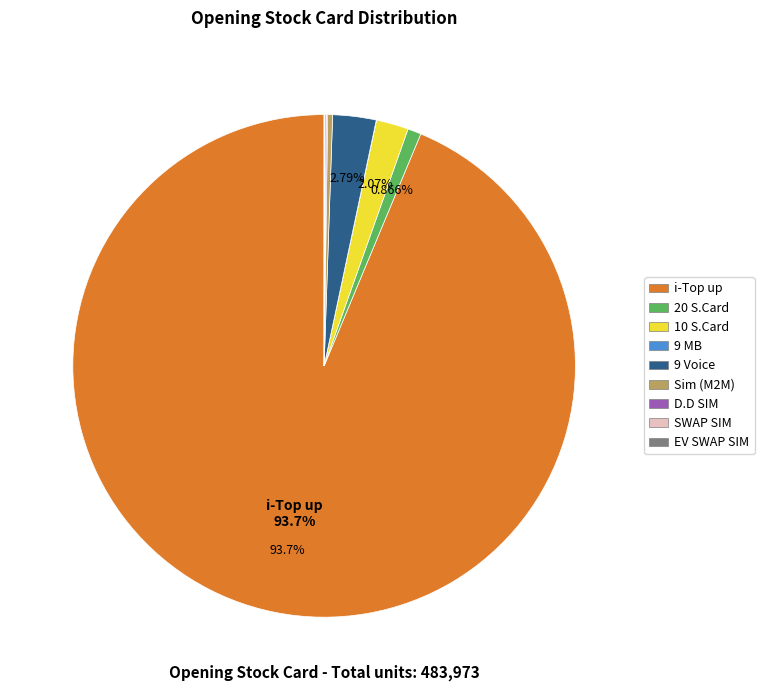

Does 9 Voice account for over 50% of the chart?

No